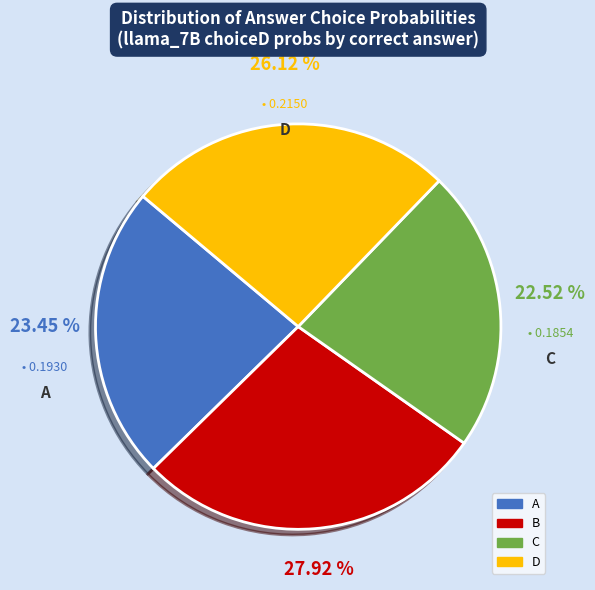

Rank the categories by value from highest to lowest.

B, D, A, C